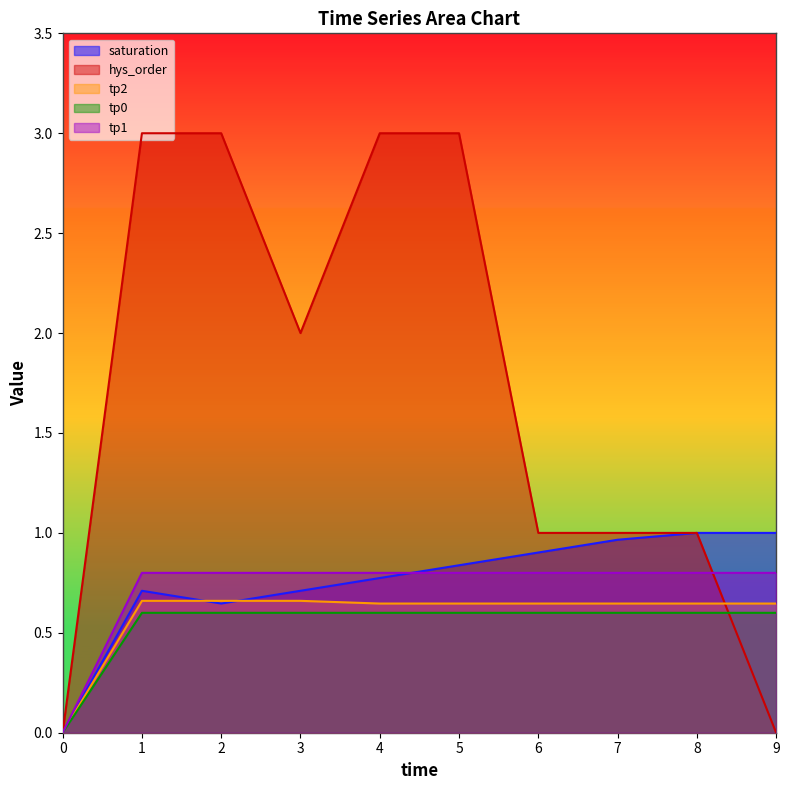

The hys_order series shows 3.0 at 5. True or false?

True